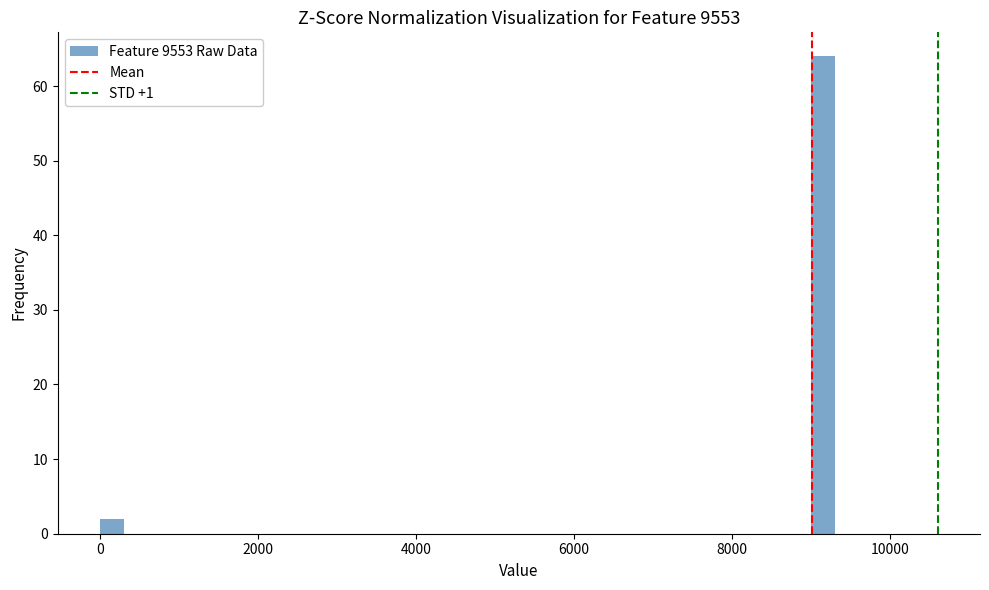

Read against the x-axis, roughly where is the centre of the tallest bar?

9200